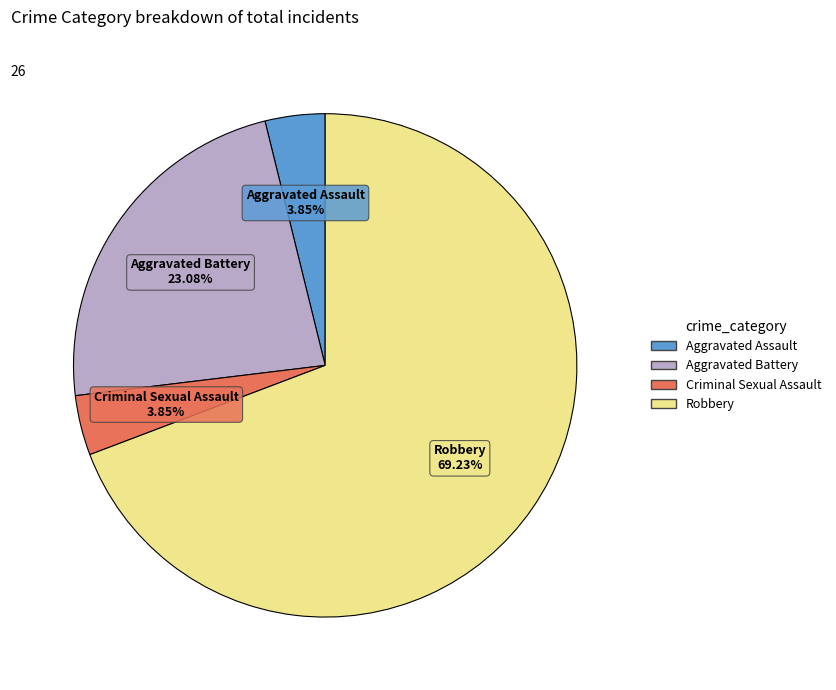

Between Criminal Sexual Assault and Robbery, which is larger?

Robbery